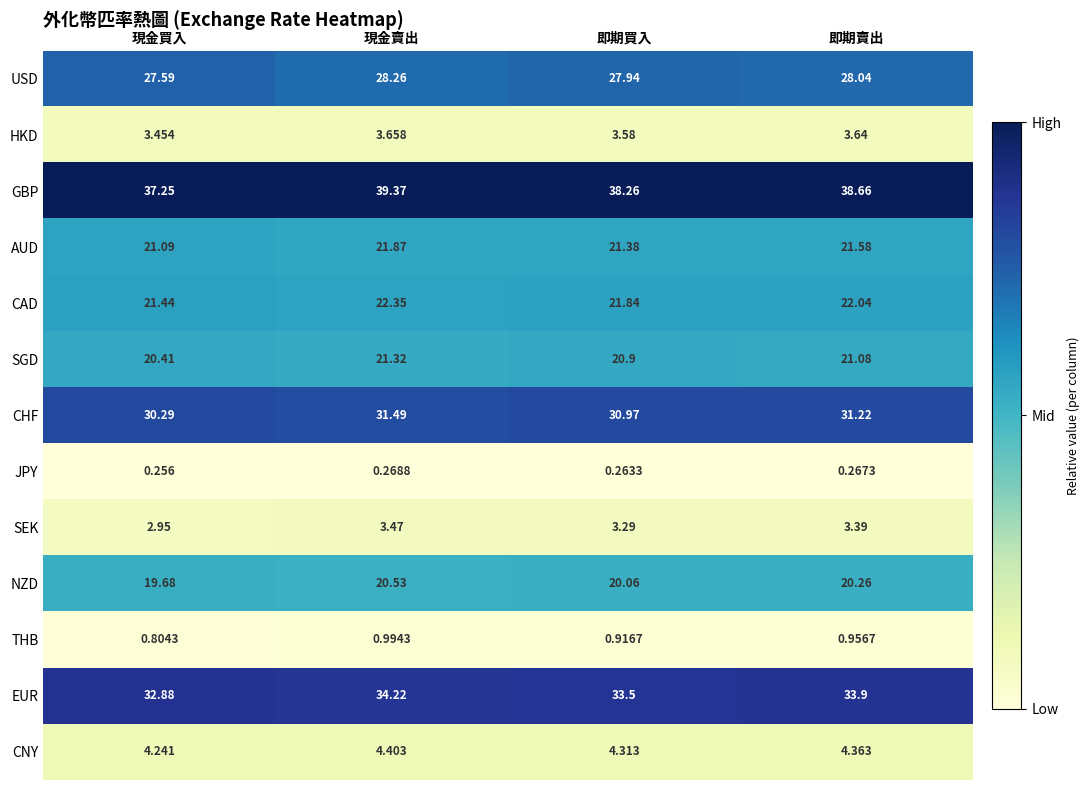

At which category is the sum across all series the highest?

現金賣出